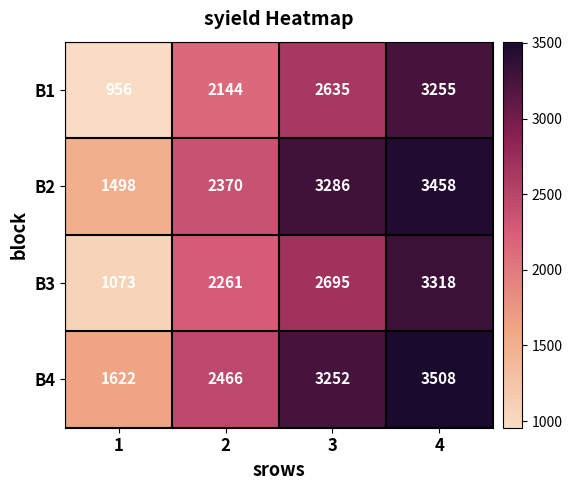

Which series has the largest total across all categories?

B4